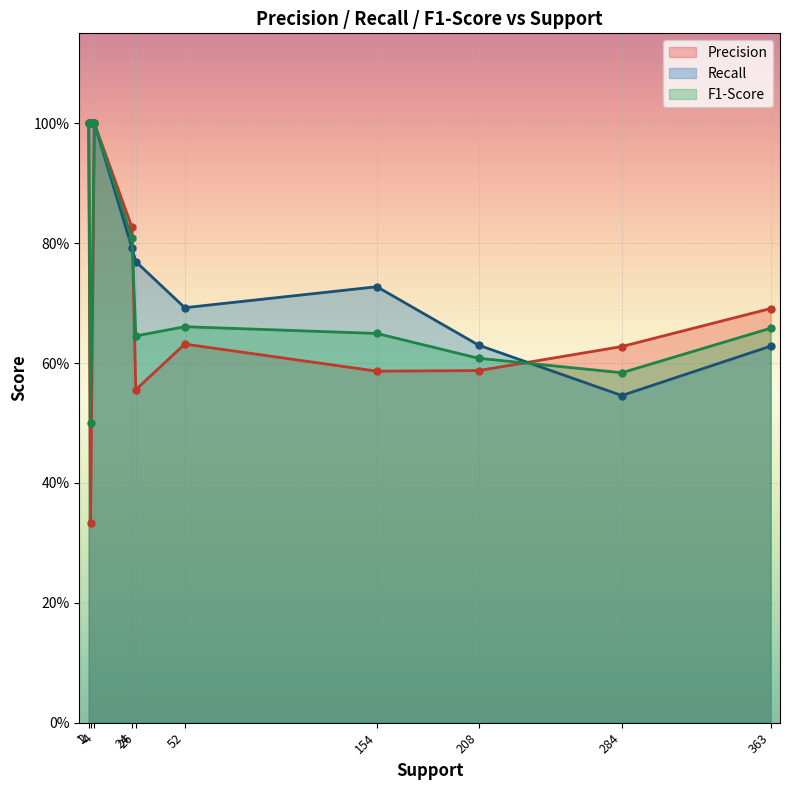

Is the value of Recall at 208 greater than the value of F1-Score at 208?

Yes